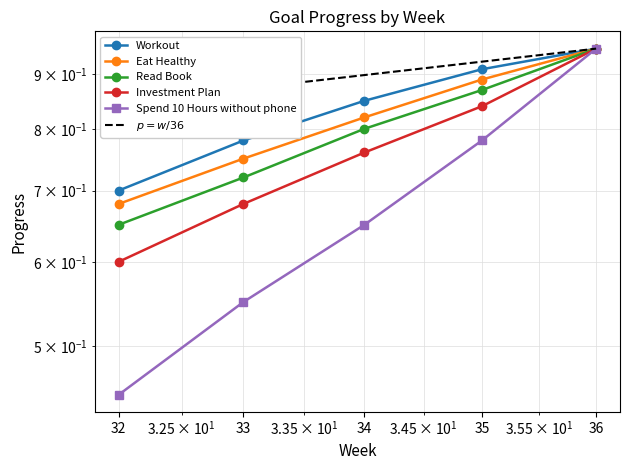

What is the difference between the maximum and second lowest values in the Read Book series?

0.2